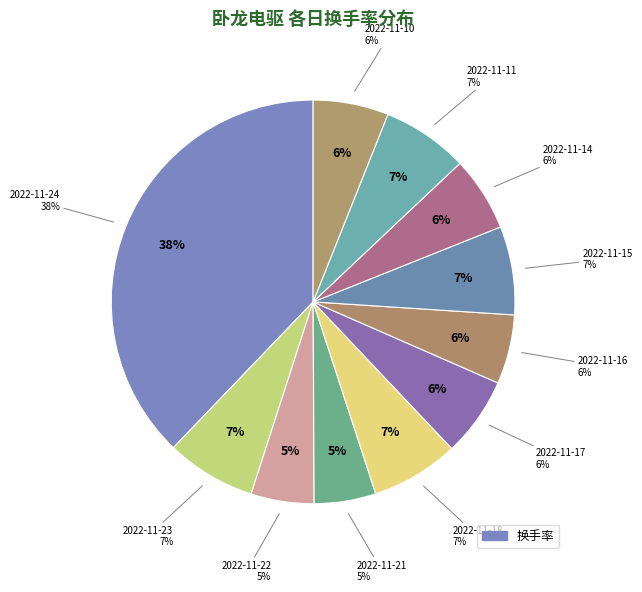

What percentage is the 2022-11-14 slice, to the nearest percent?

6%